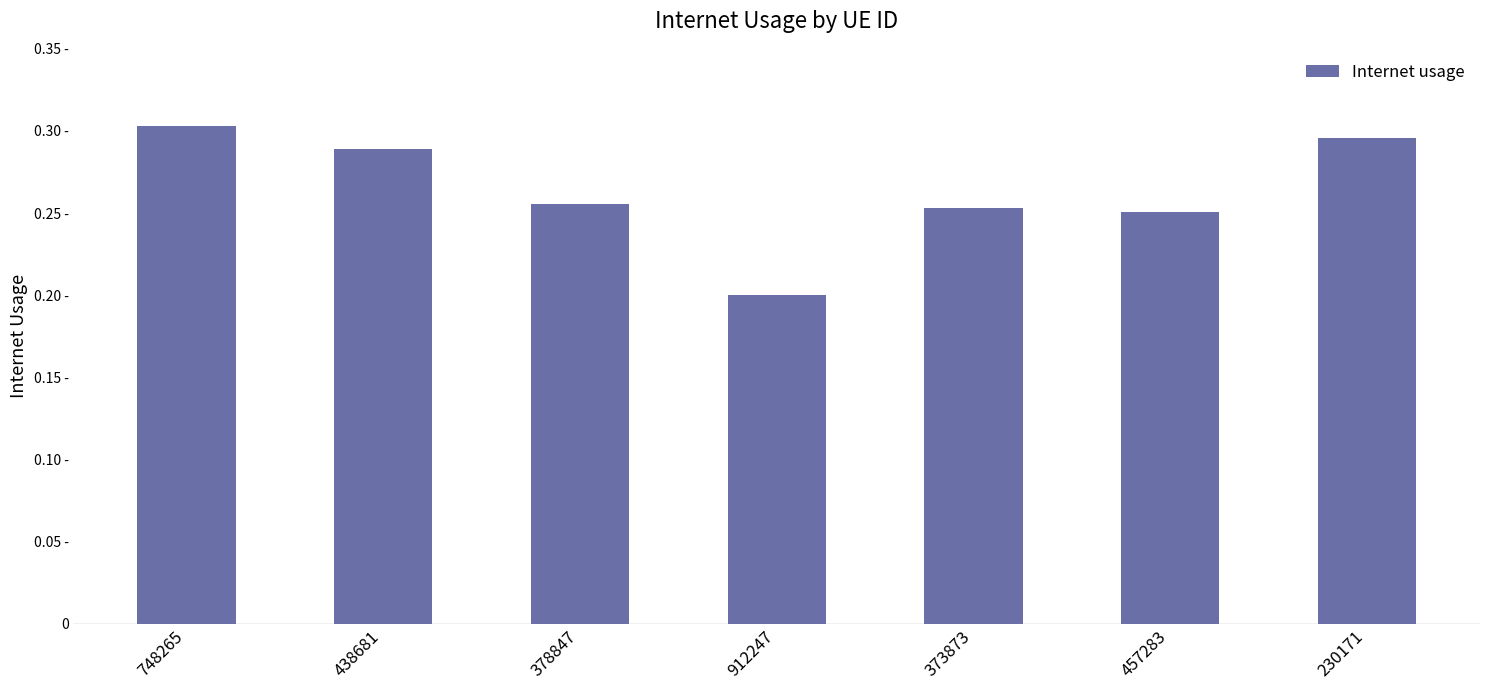

Are the bars grouped side by side (vs. stacked)?

No